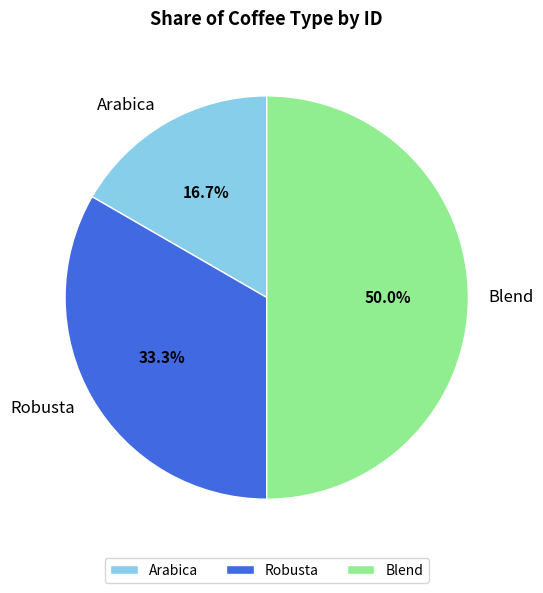

Does Arabica represent more than half of the total?

No